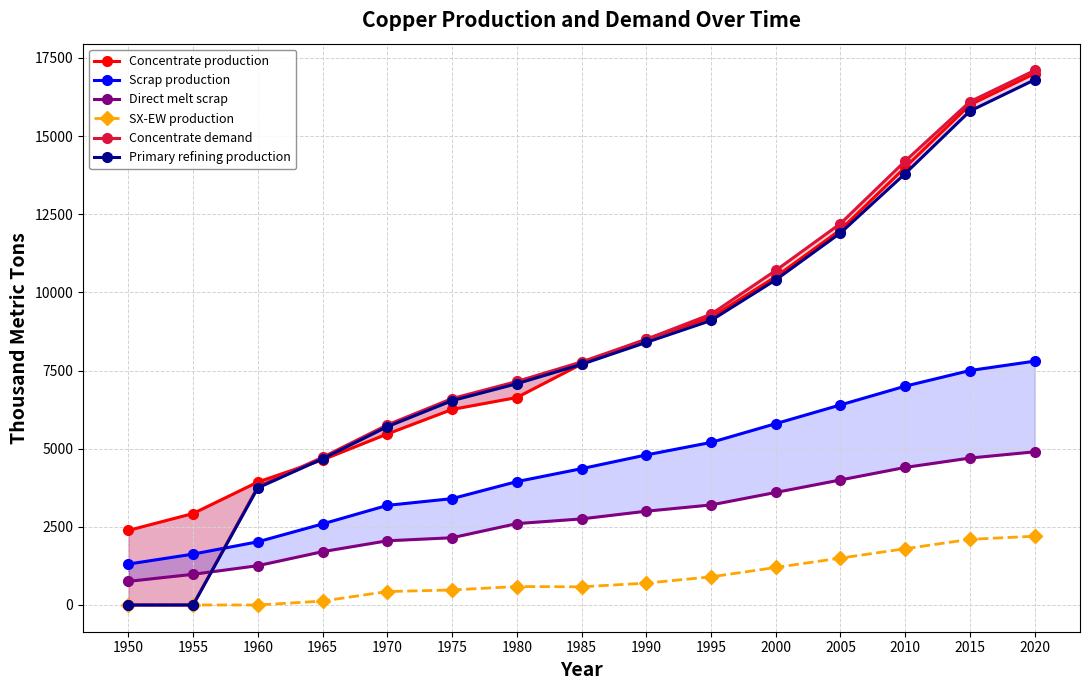

Which series has the largest total across all categories?

Concentrate production